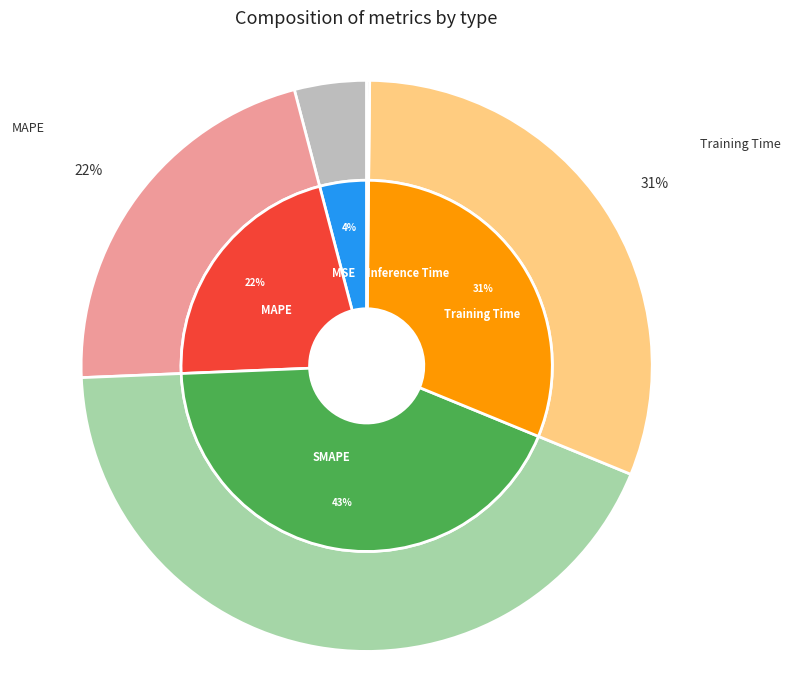

Is it true that SMAPE is 37% of the pie?

False